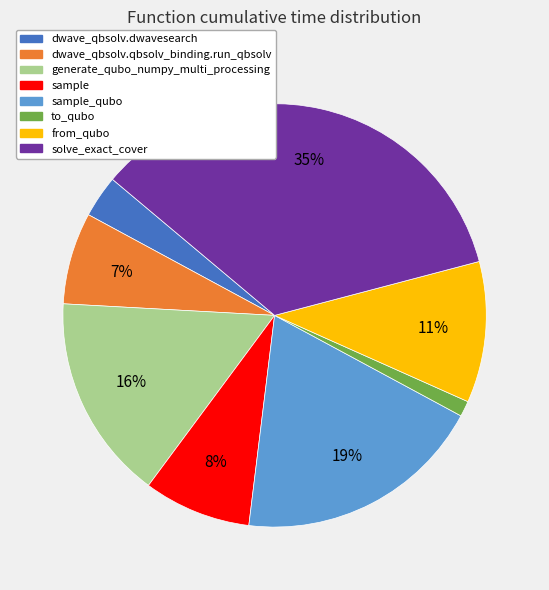

Does any single category account for the majority?

No